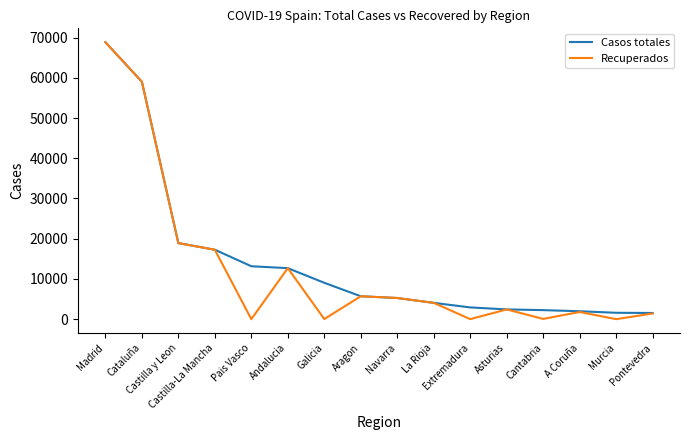

Which series has the widest spread of values?

Recuperados